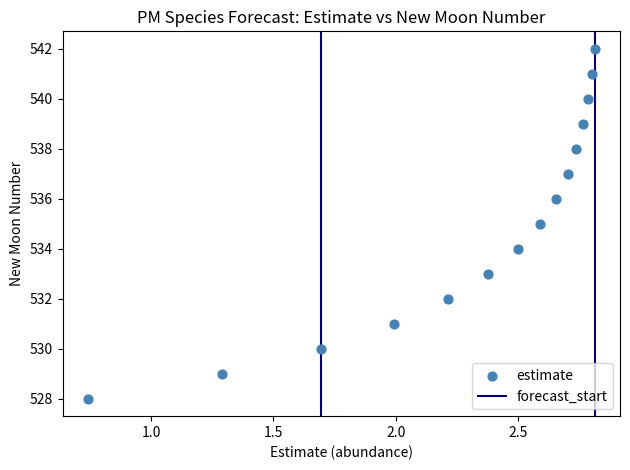

What is the range of Y values (max minus min)?

14